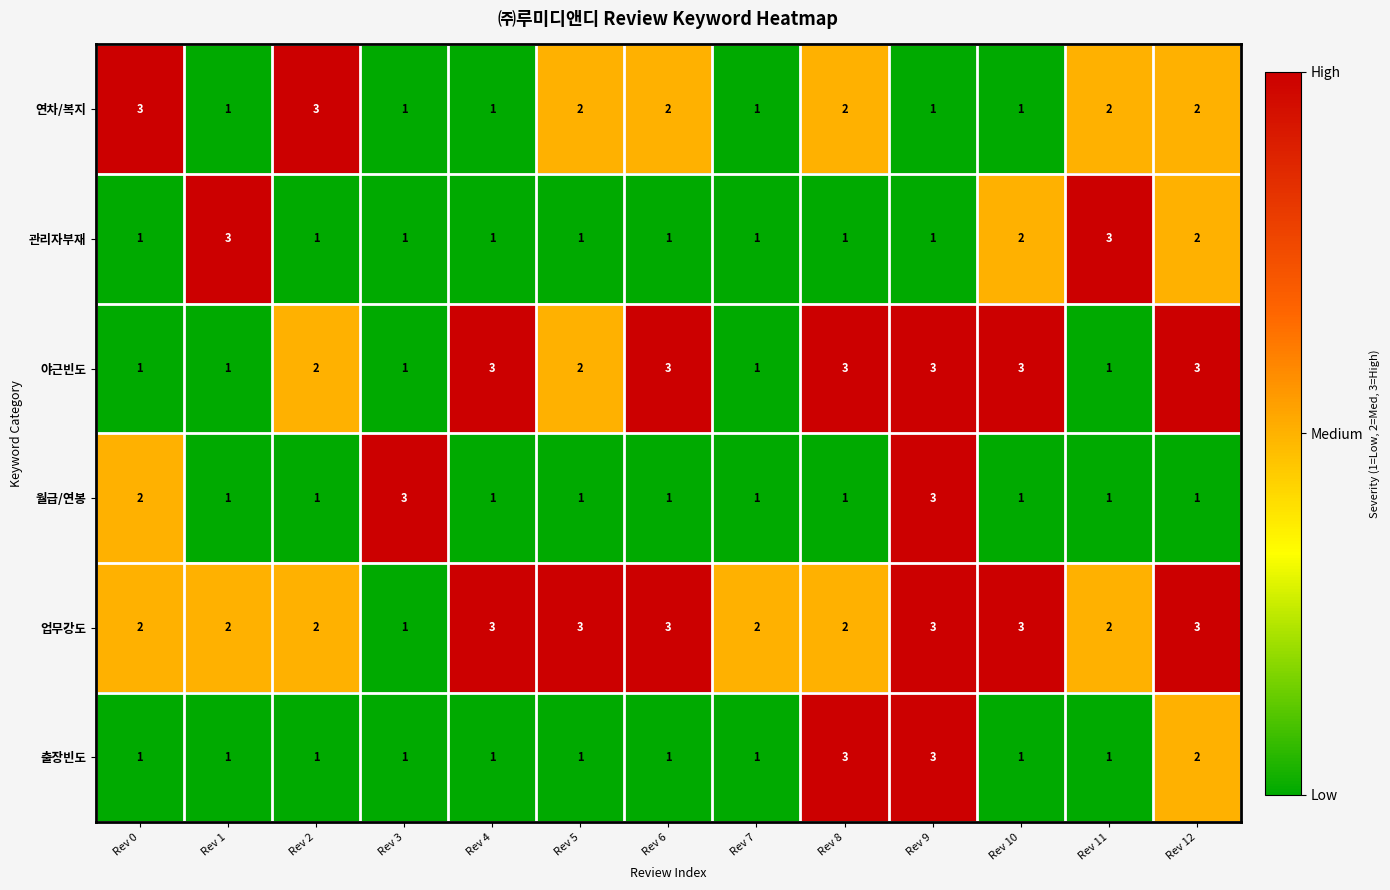

What is the total value across all series at Rev 11?

10